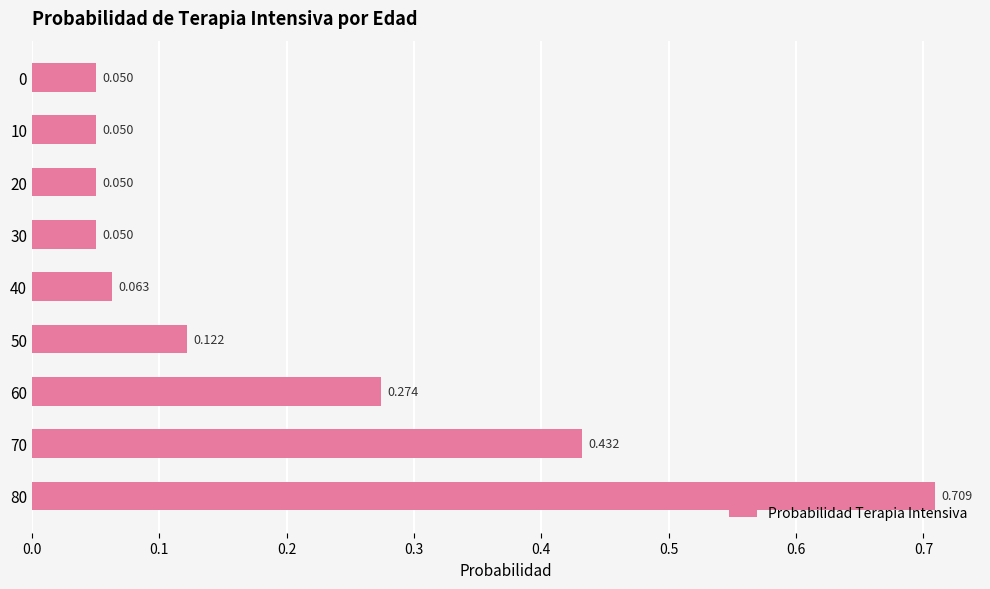

How many bars are there in total?

9